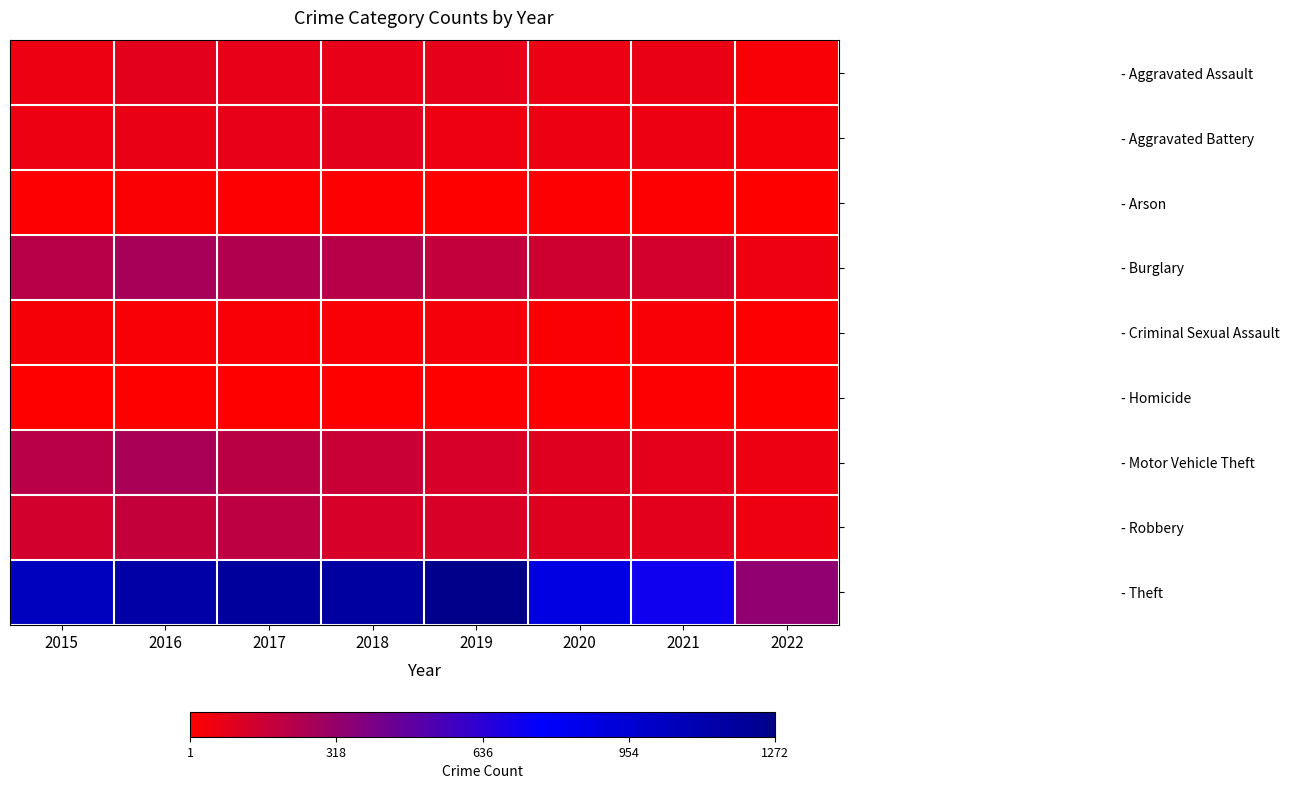

Which series changed the most between 2015 and 2021?

- Theft